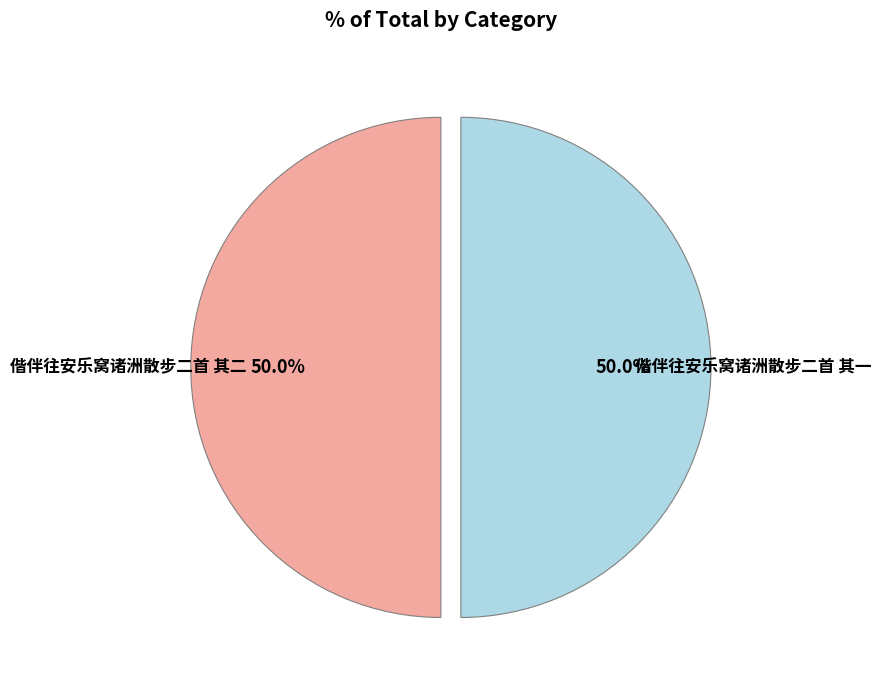

Which slice is the largest?

偕伴往安乐窝诸洲散步二首 其二